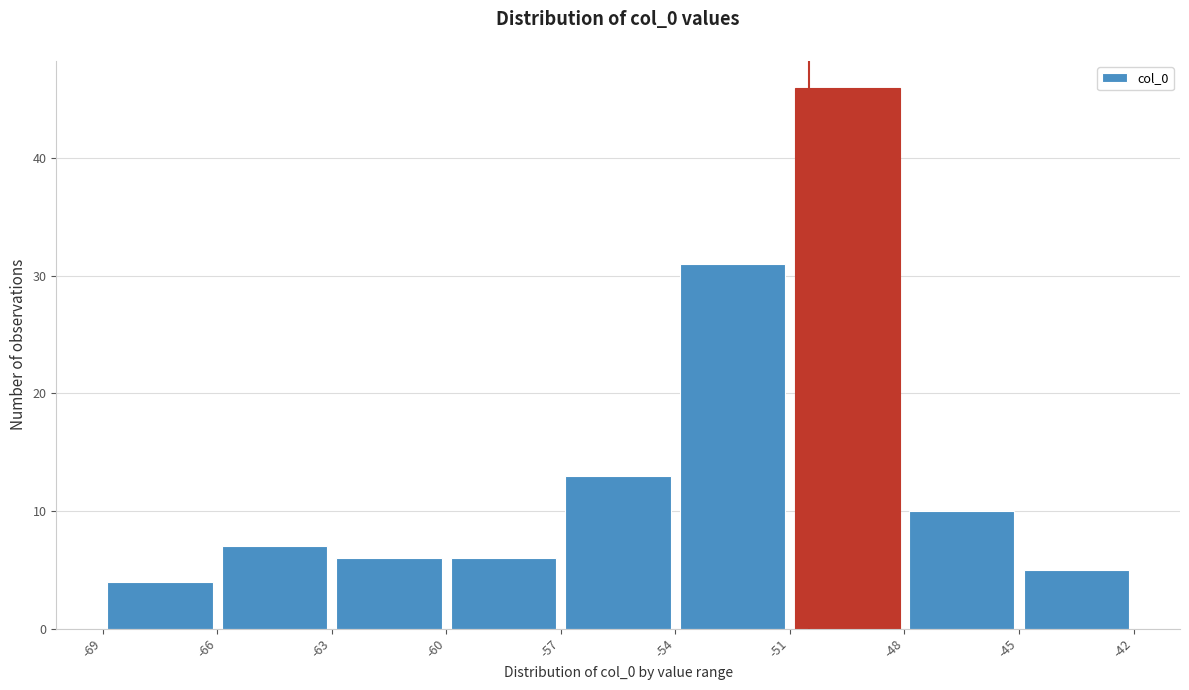

Reading left to right, transcribe this chart: for each bar, give the range it covers on the x-axis and its height. The values are not printed on the chart, so give them approximately, as read against the axis.

-69 to -66: 4
-66 to -63: 7
-63 to -60: 6
-60 to -57: 6
-57 to -54: 13
-54 to -51: 31
-51 to -48: 46
-48 to -45: 10
-45 to -42: 5